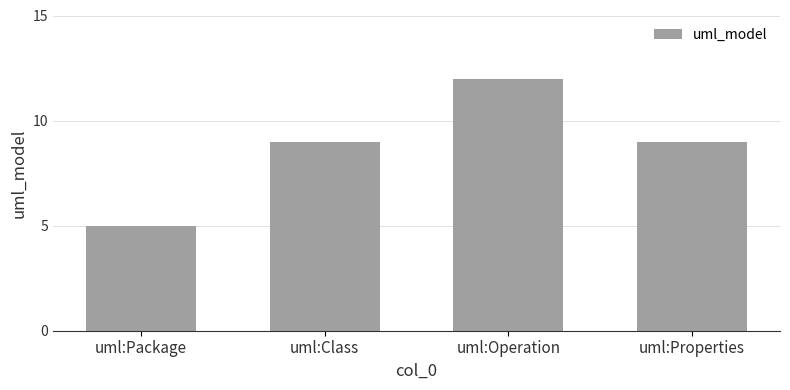

What is the label of the 4th bar from the right?

uml:Package